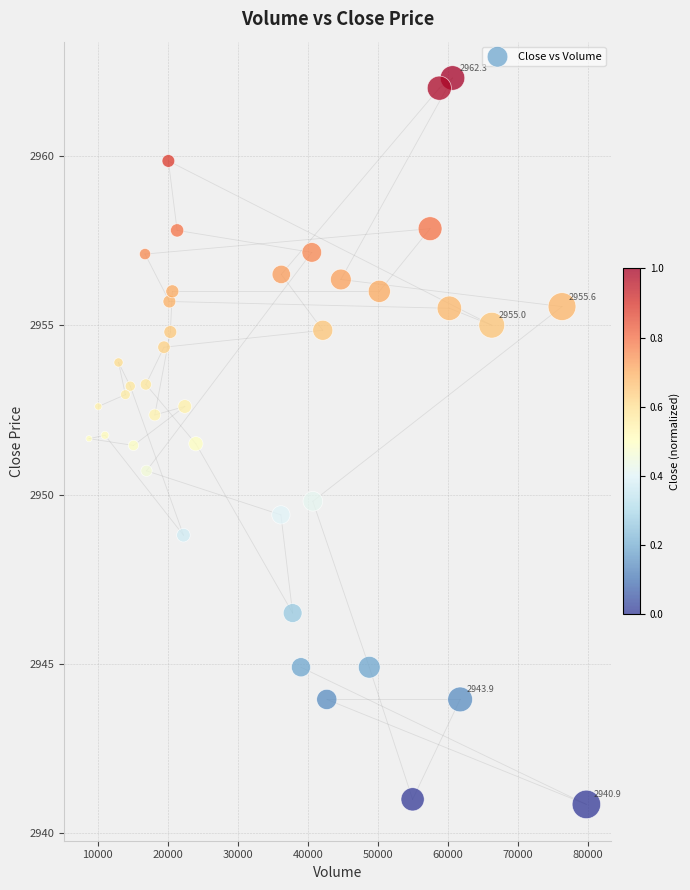

What is the range of X values (max minus min)?

70974.0